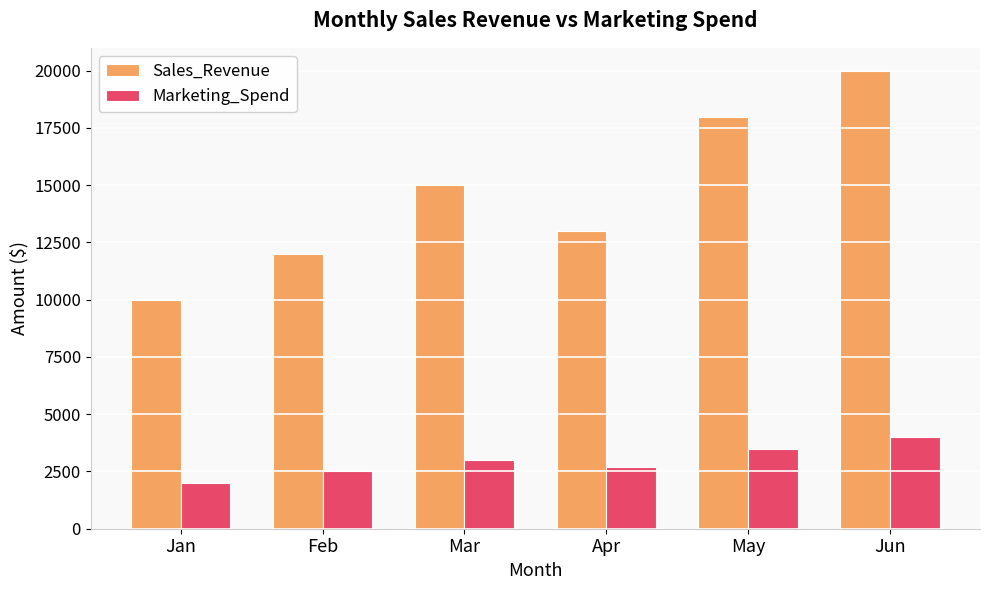

Where is Marketing_Spend nearest to the value 3000?

Mar